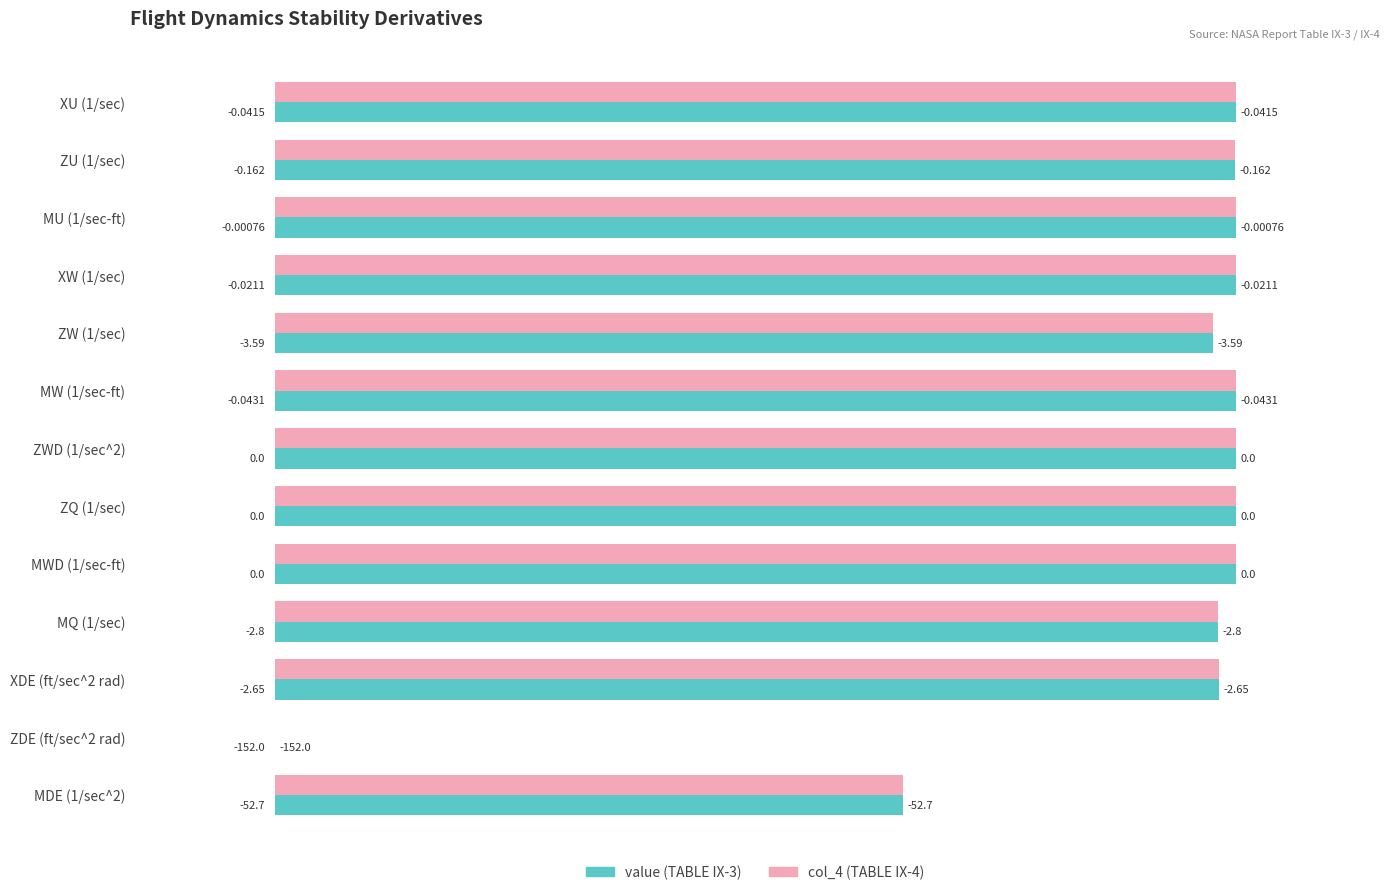

How many categories are shown in the chart?

13